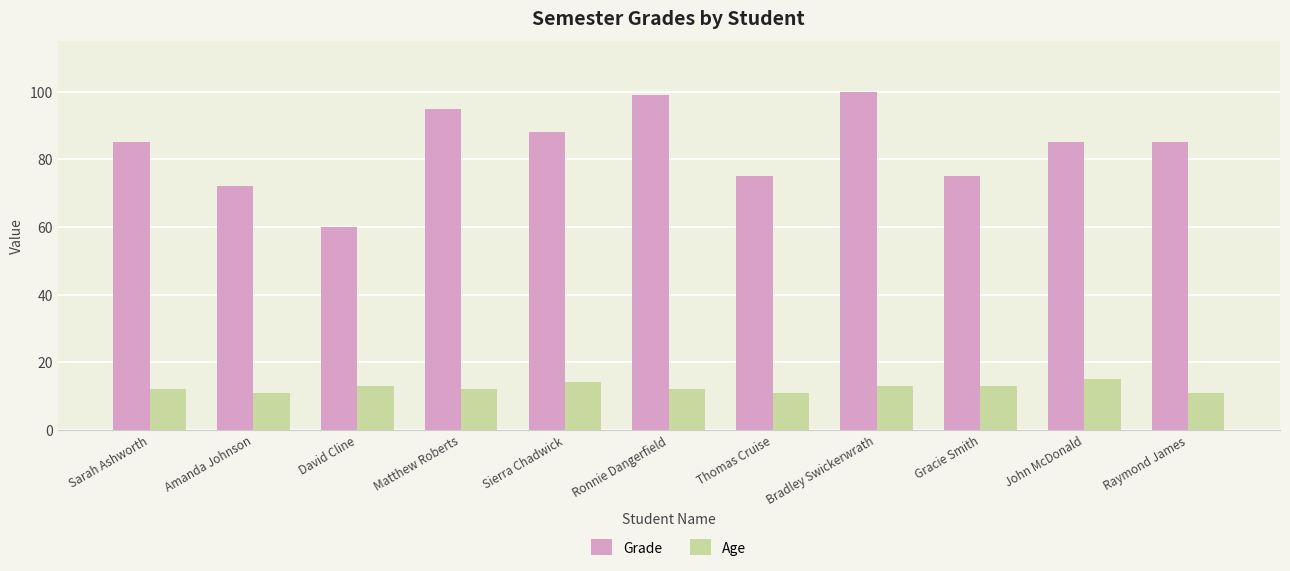

Reading right to left, list all the values displayed in this chart.

Grade: 85	85	75	100	75	99	88	95	60	72	85
Age: 11	15	13	13	11	12	14	12	13	11	12